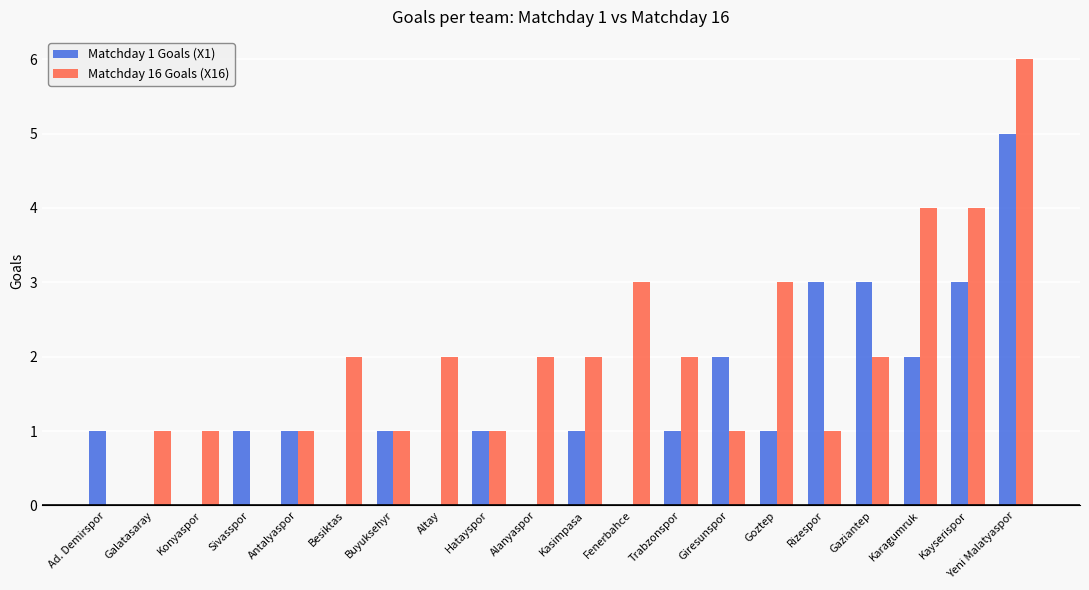

Is it true that Matchday 1 Goals (X1) equals 0 at Alanyaspor?

True